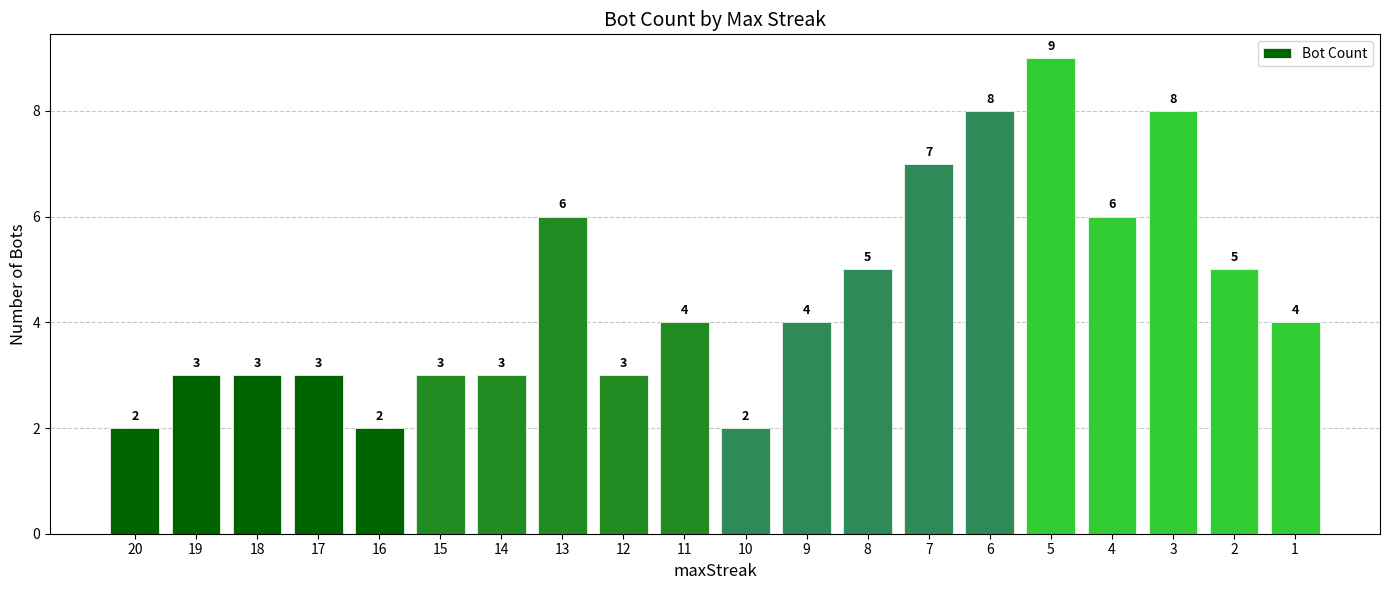

What is the value of the 18th bar from the left?

8